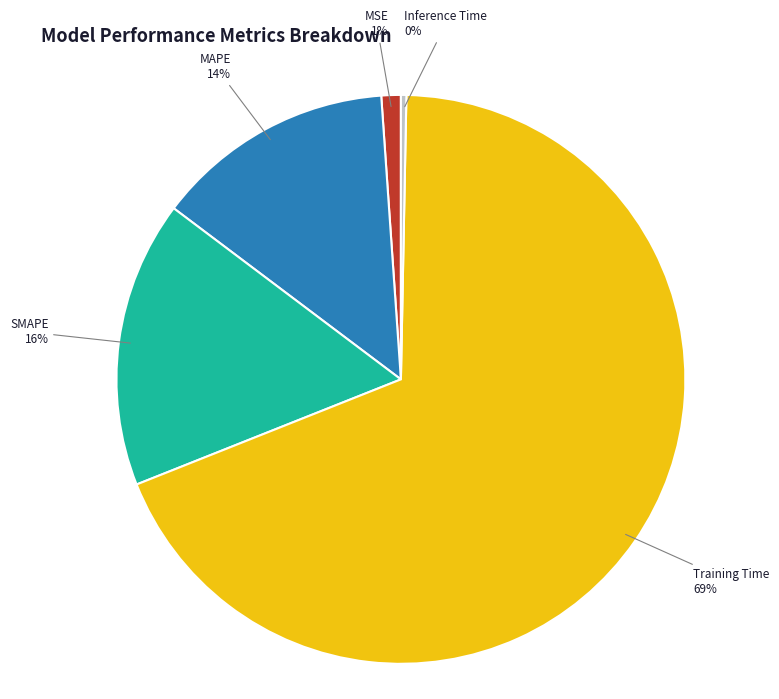

Does any single category account for the majority?

Yes